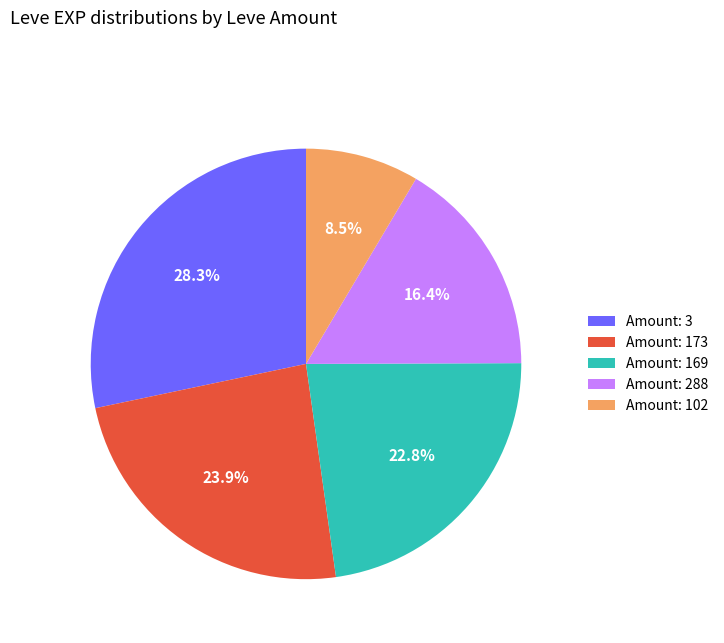

Count the number of slices in the pie.

5